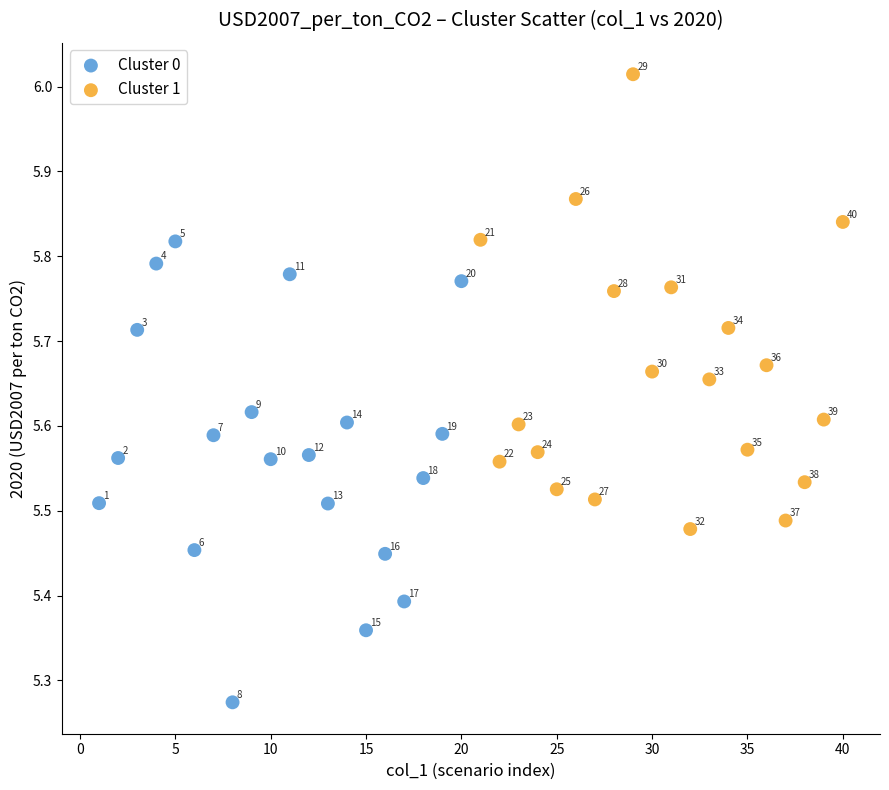

Which series has the largest Y range (max minus min)?

Cluster 0